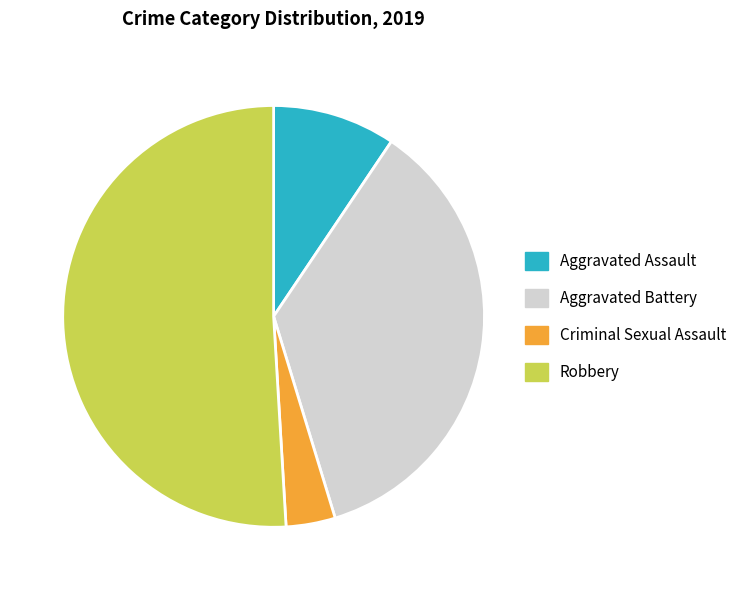

How many segments does this pie chart have?

4